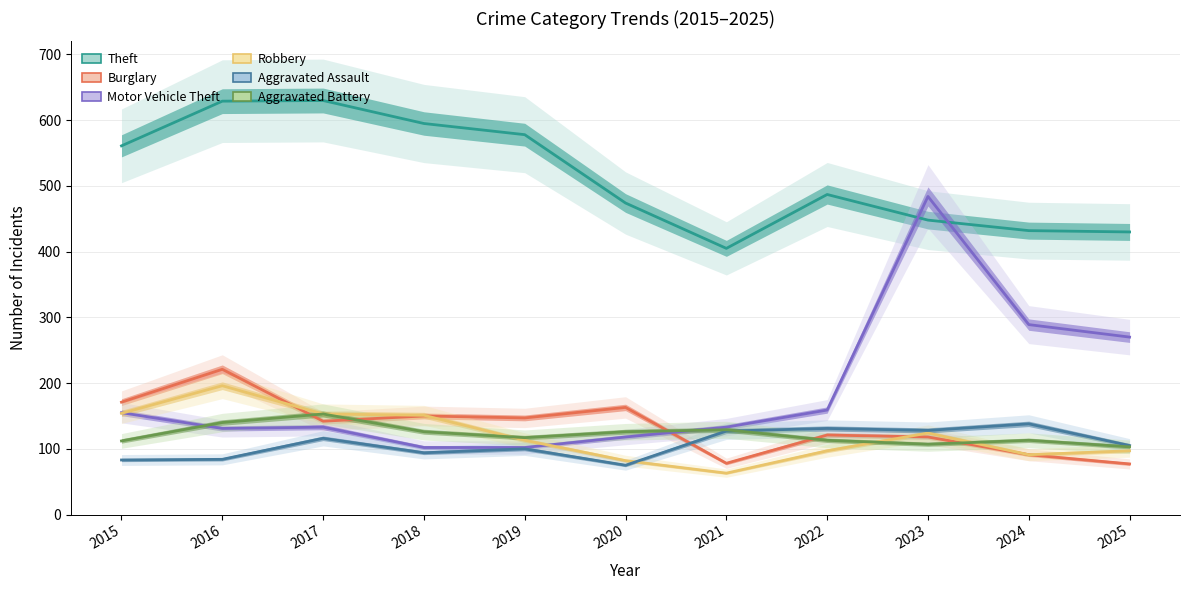

What is the value of the Aggravated Battery point at the 1st from the left?

112